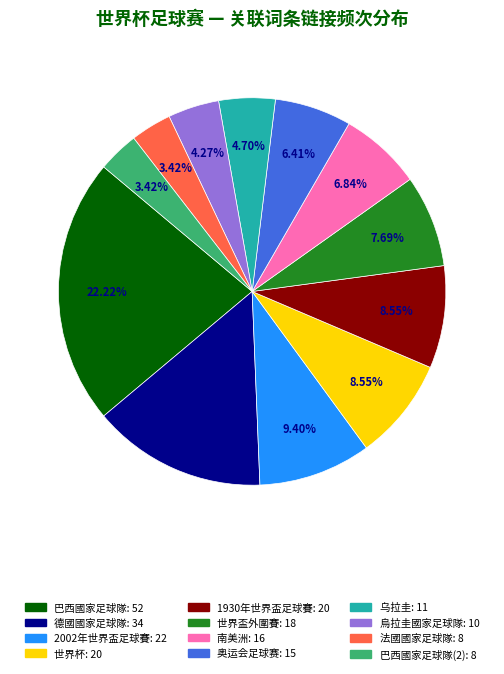

Is there any slice that represents more than half of the pie?

No